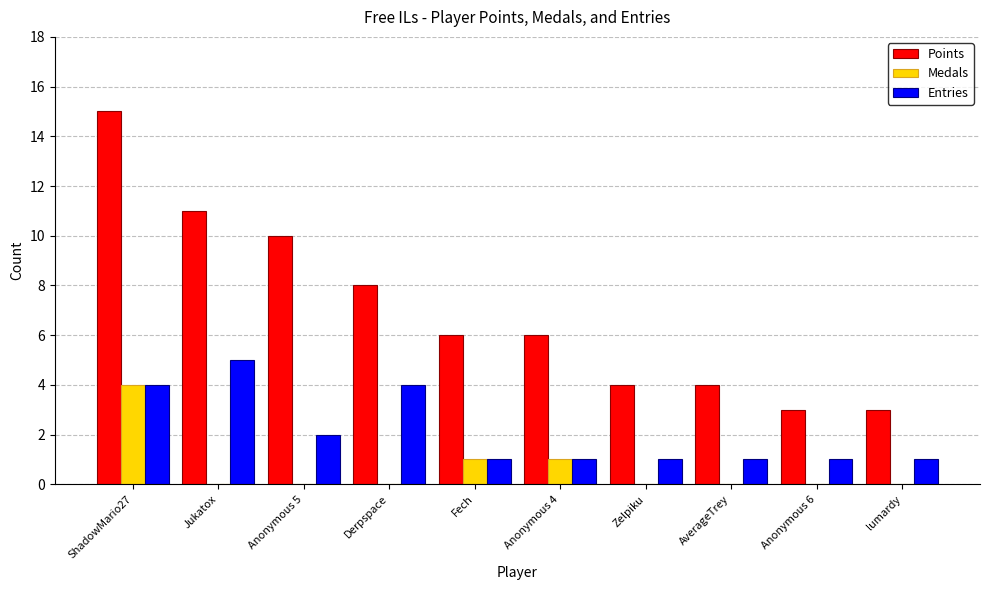

What is the total value across all series at lumardy?

4